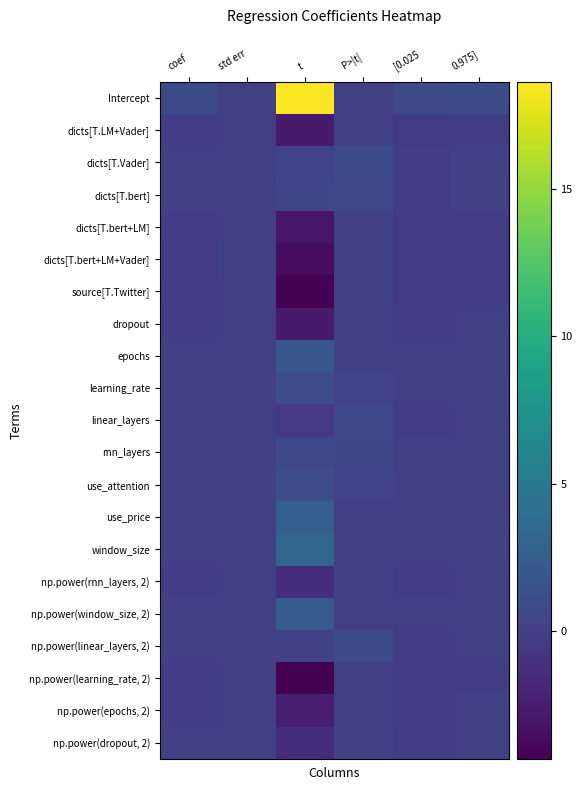

What is the smallest value displayed?

-4.3